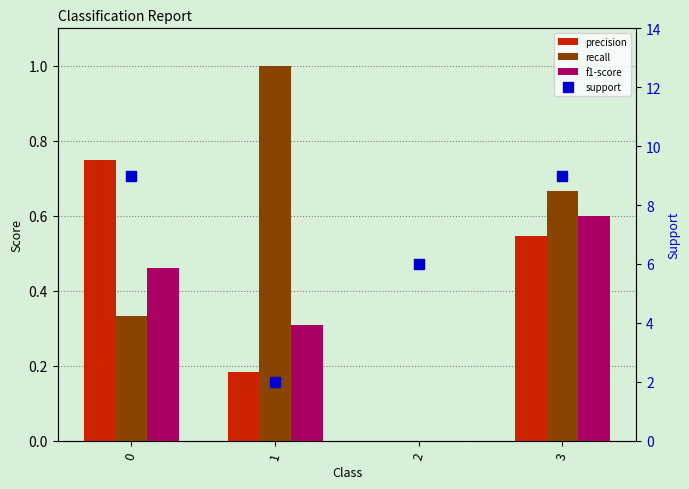

At which category is the sum across all series the highest?

3